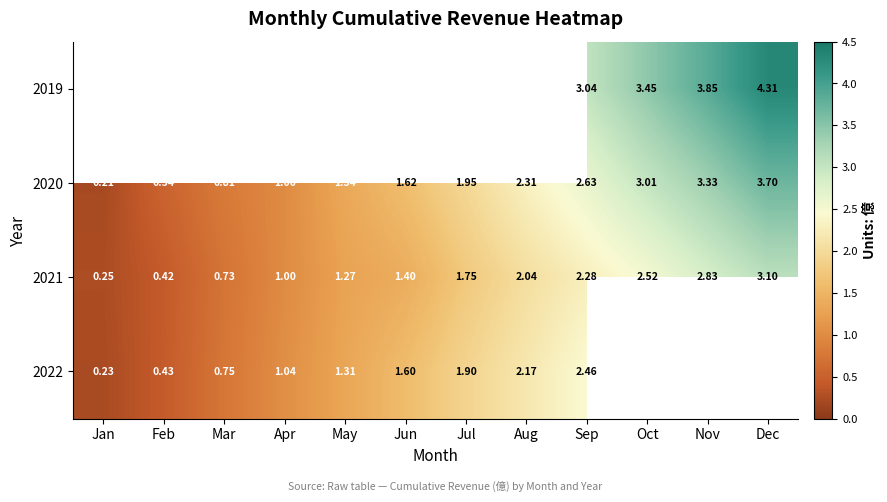

At which label does 2021 reach its peak?

Dec